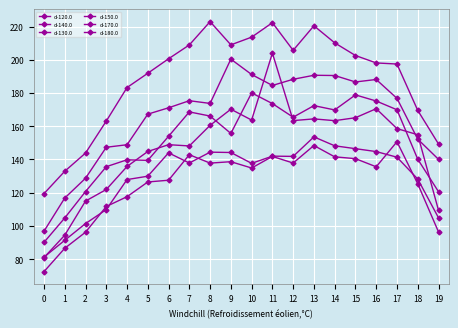

What is the sum of the d-130.0 values at 19 and 13?

330.8